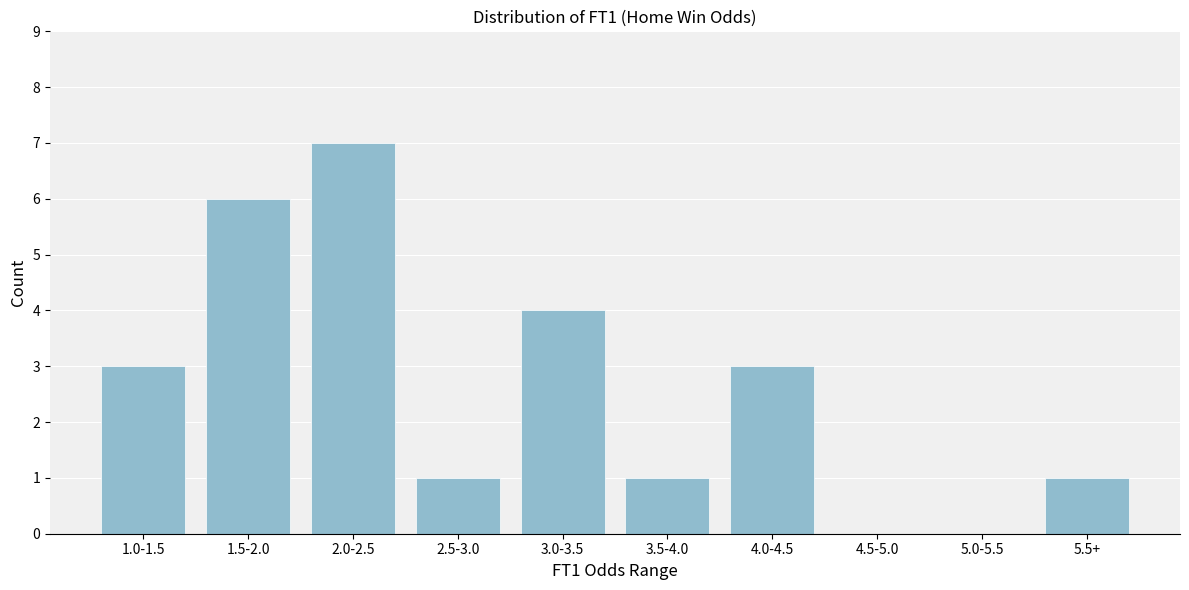

Reading right to left, what are all the values shown in this chart?

5.5+=1	5.0-5.5=0	4.5-5.0=0	4.0-4.5=3	3.5-4.0=1	3.0-3.5=4	2.5-3.0=1	2.0-2.5=7	1.5-2.0=6	1.0-1.5=3